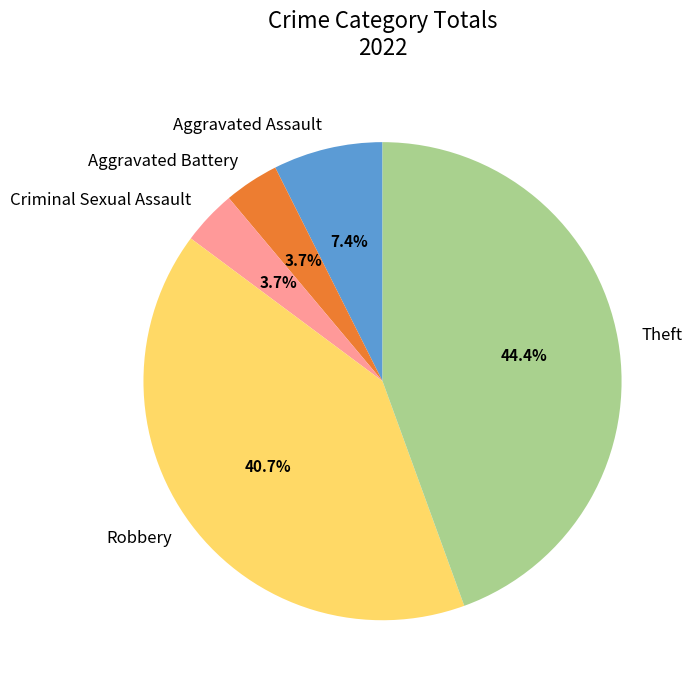

Count the number of slices in the pie.

5